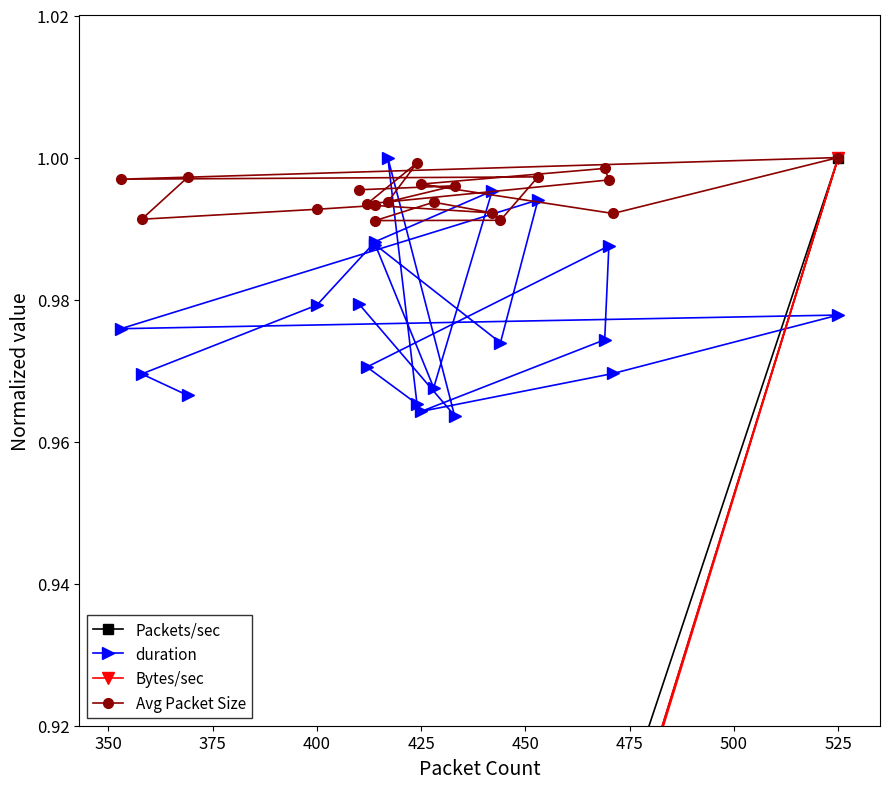

Is the value of duration at 15 greater than the value of Avg Packet Size at 475?

No